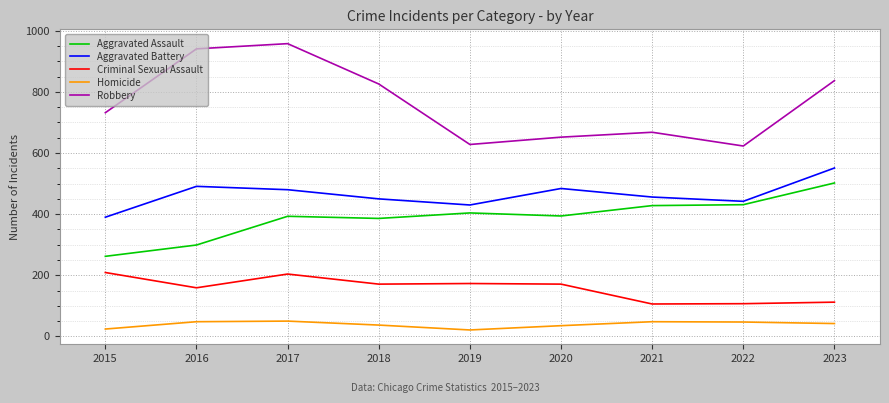

What is the difference between the Homicide values at 2016 and 2020?

13